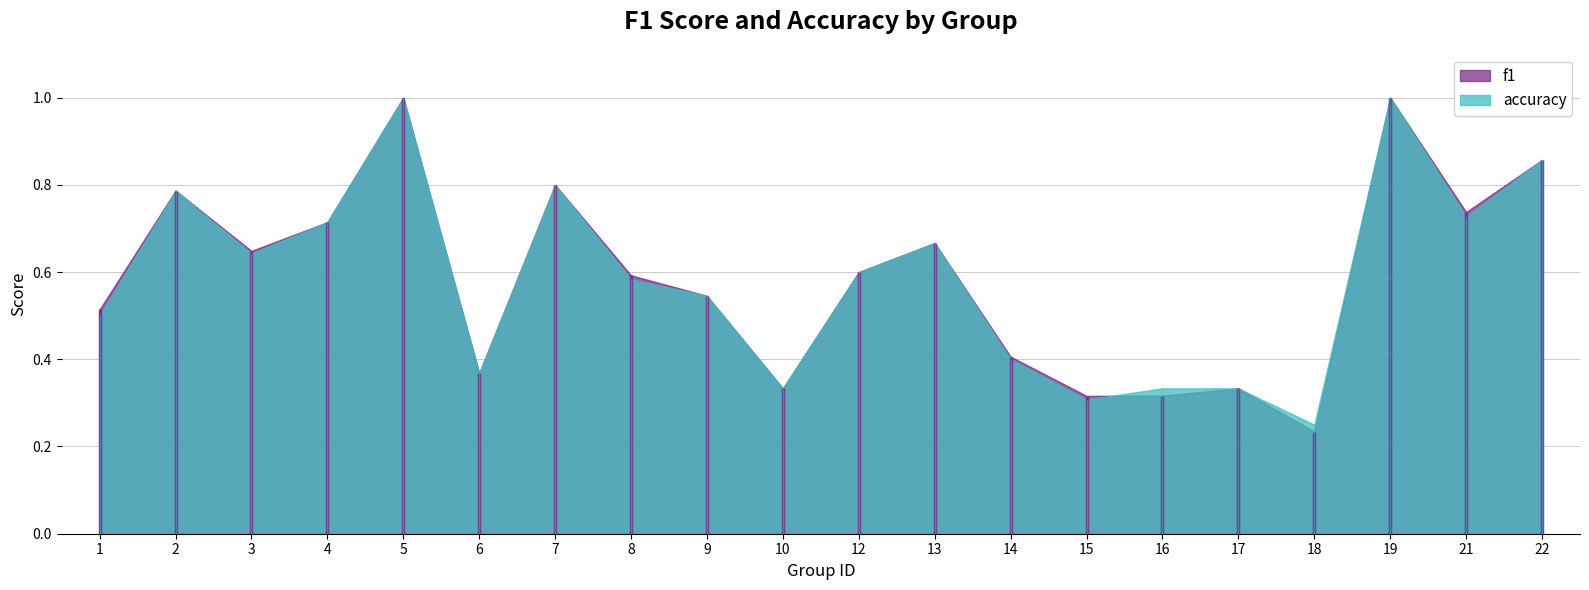

What is the total value across all series at 19?

2.0